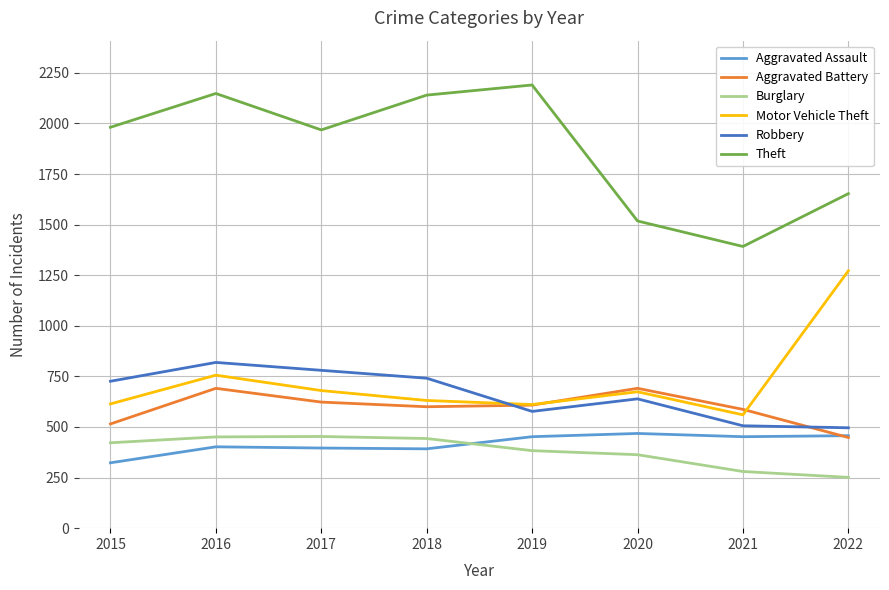

Where is Robbery nearest to the value 657?

2020